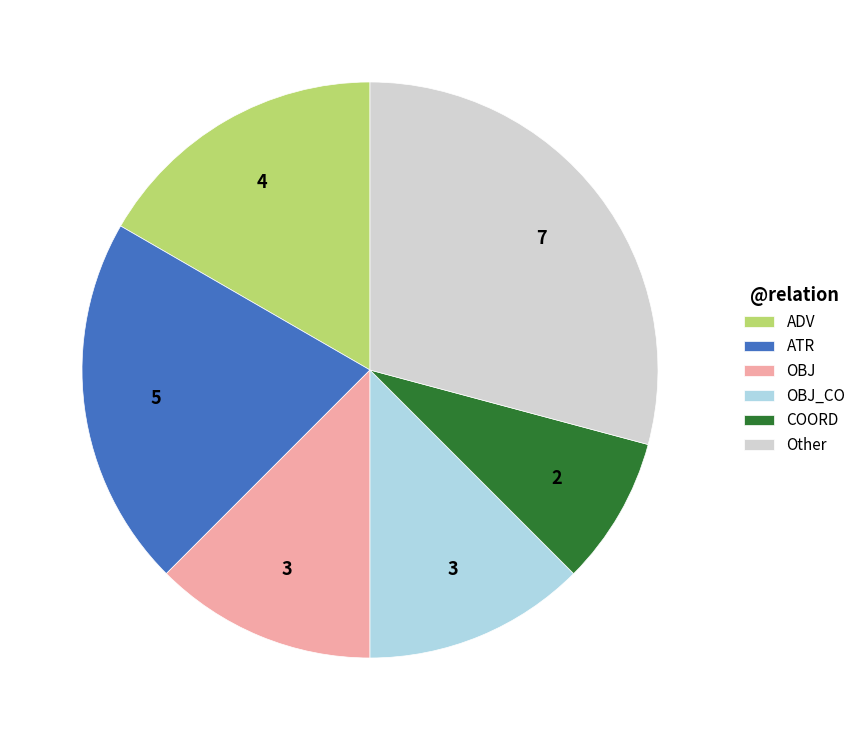

The COORD slice represents 8% of the pie. True or false?

True